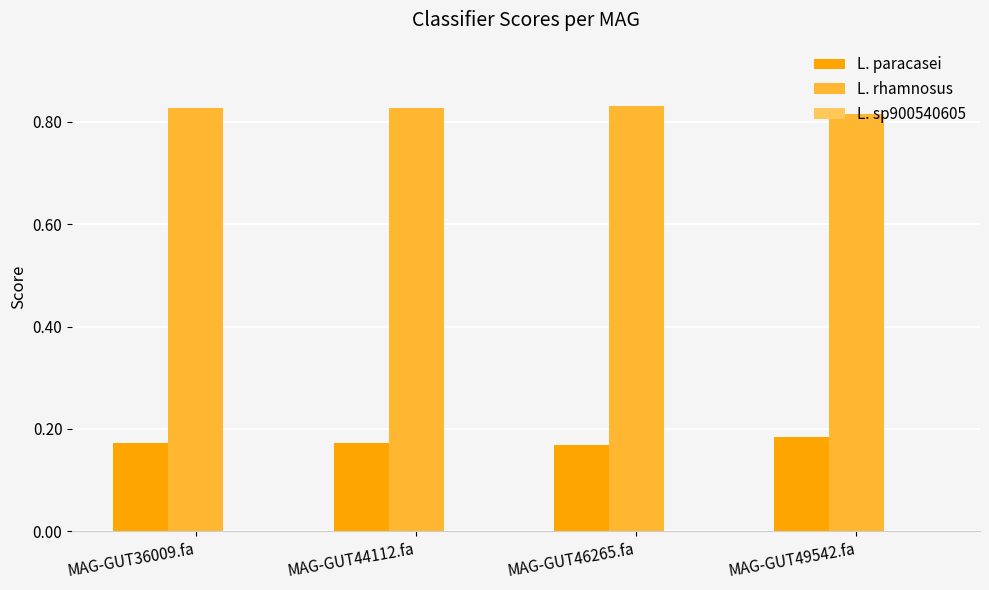

Which series has the largest total across all categories?

L. rhamnosus